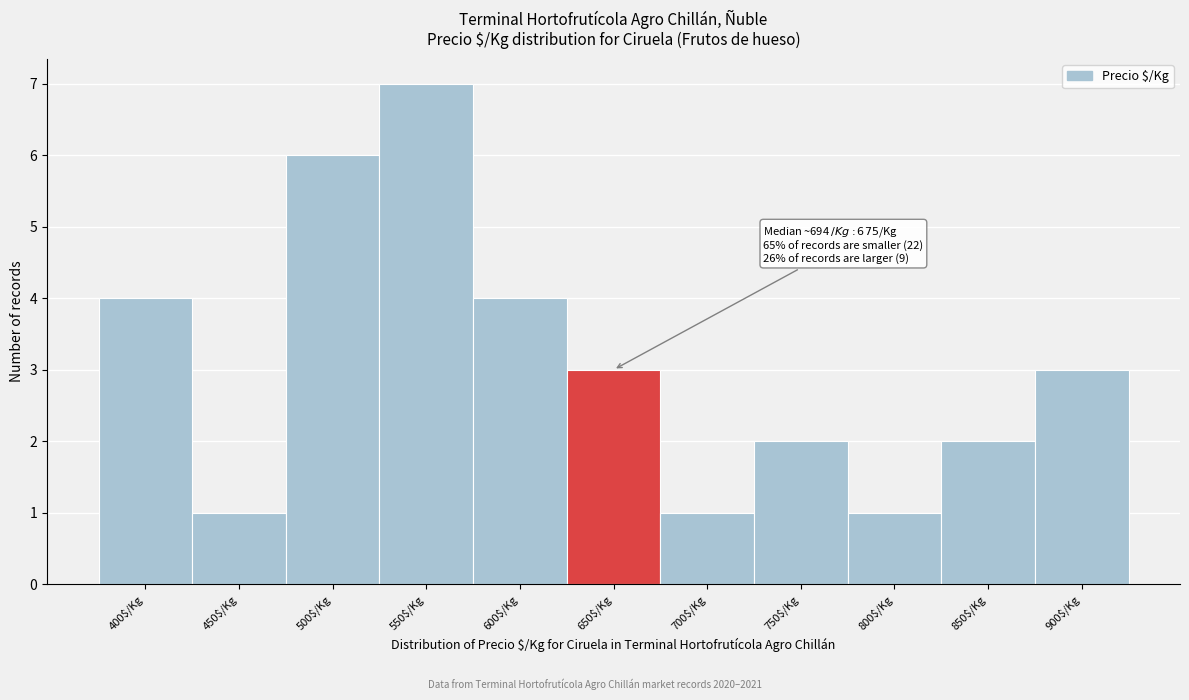

What is the sum of all values?

34